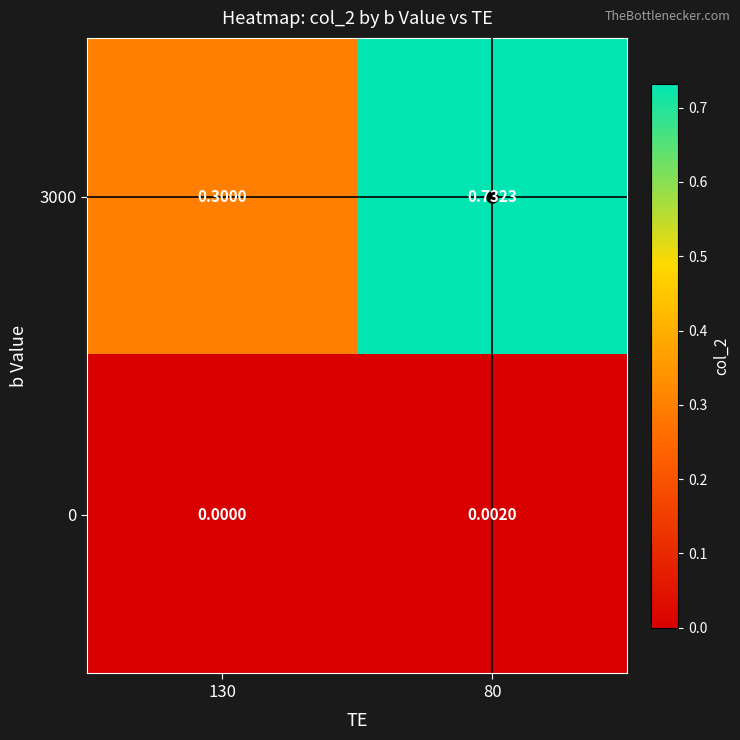

Is the value of 0 at 130 greater than the value of 3000 at 130?

No